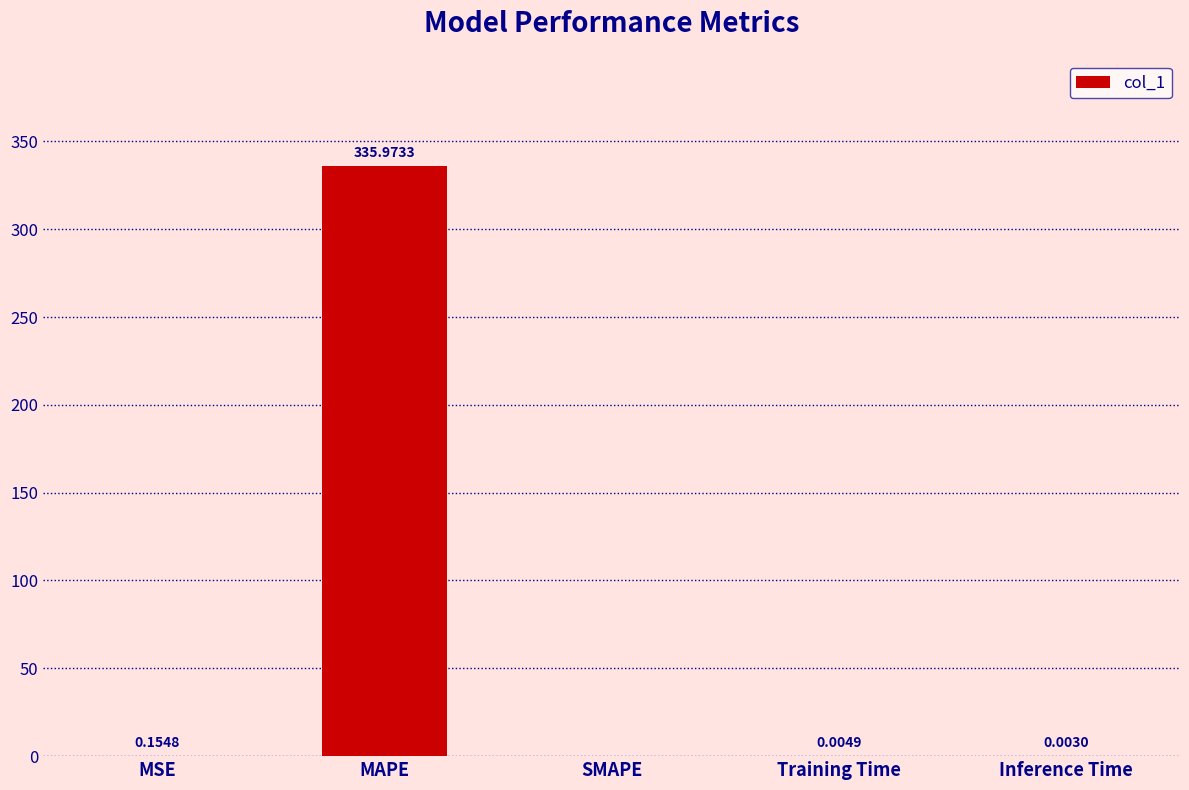

At which category does the chart reach its peak across all series?

MAPE